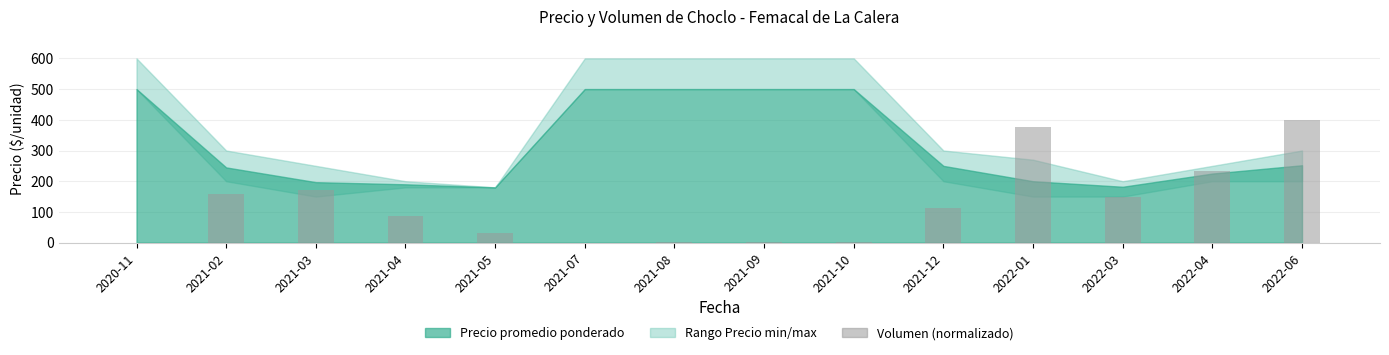

Are the bars horizontal?

No